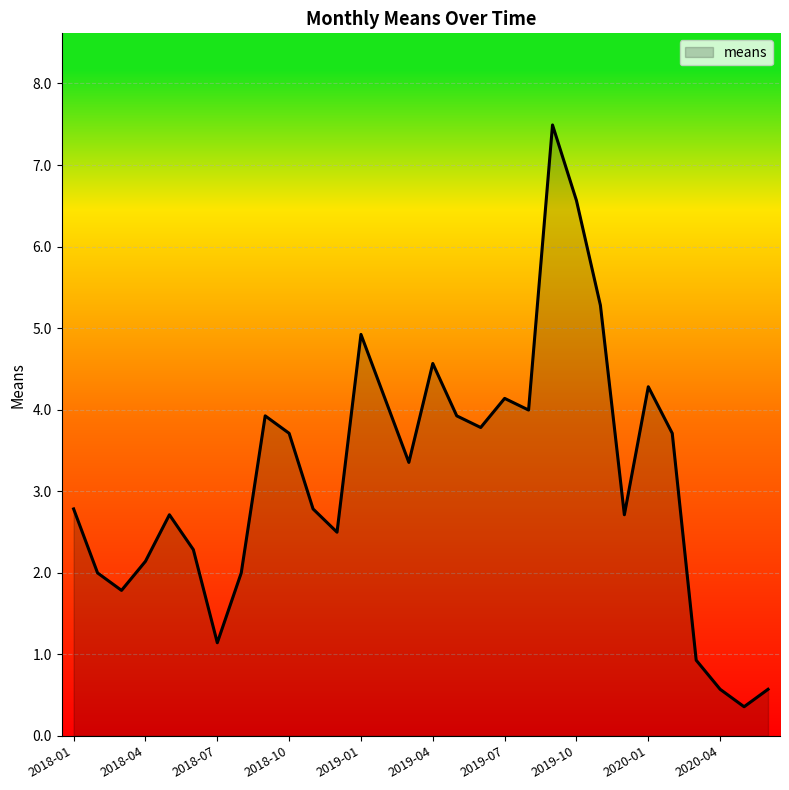

What is the maximum value shown in the chart?

7.5